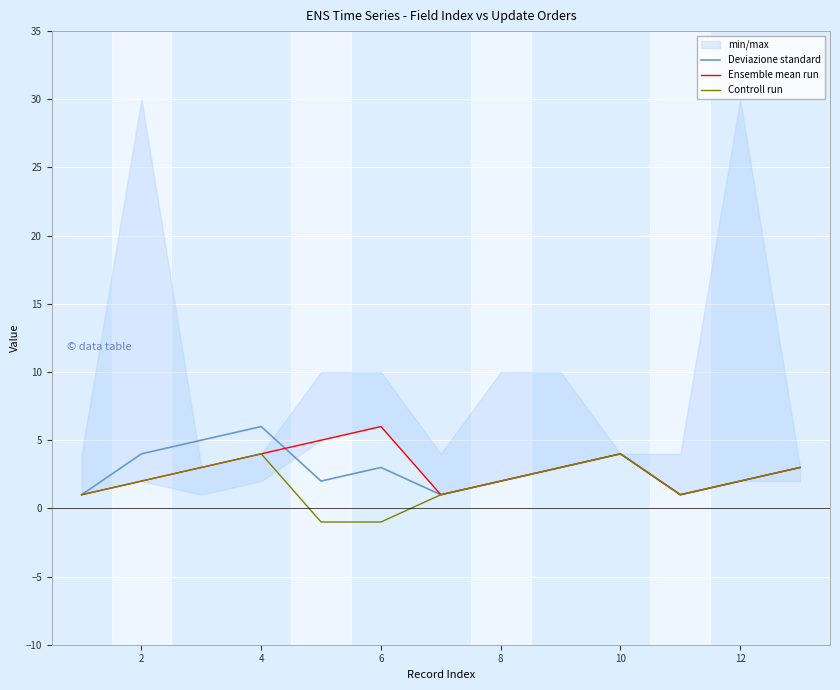

What is the lowest value of the Deviazione standard series?

1